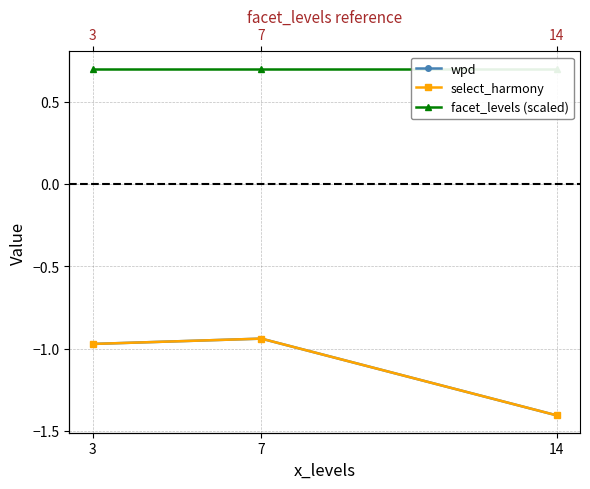

What is the approximate value of wpd at 3?

-1.0